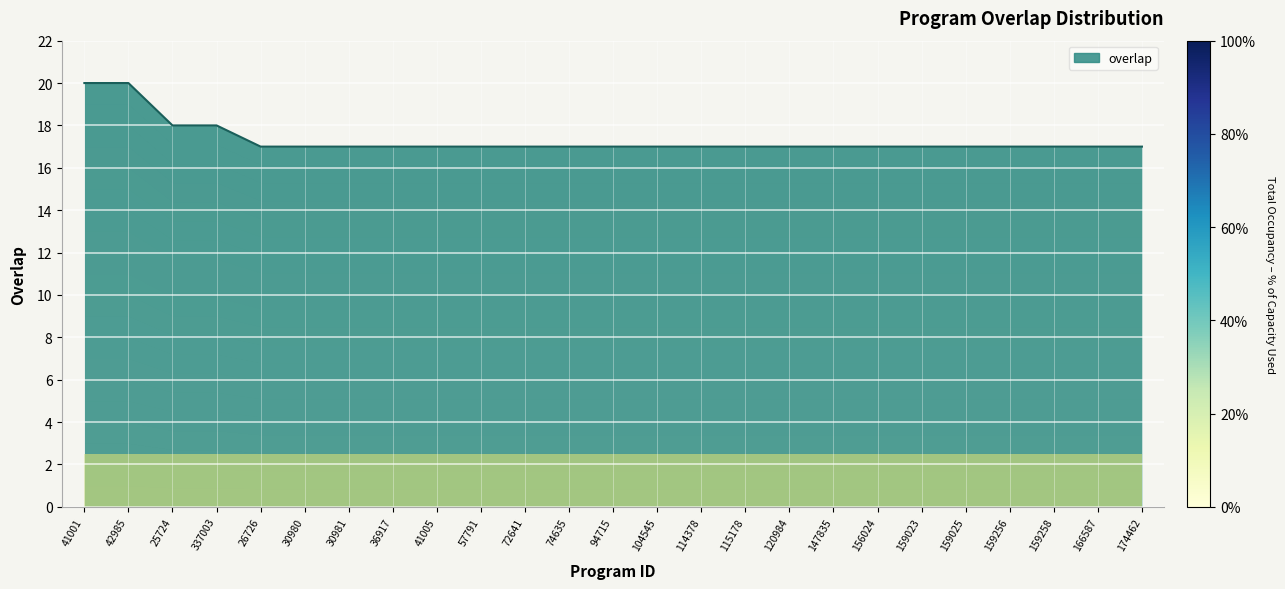

List the labels in order of value, smallest first.

26726, 30980, 30981, 36917, 41005, 57791, 72641, 74635, 94715, 104545, 114378, 115178, 120984, 147835, 156024, 159023, 159025, 159256, 159258, 166587, 174462, 25724, 337003, 41001, 42985